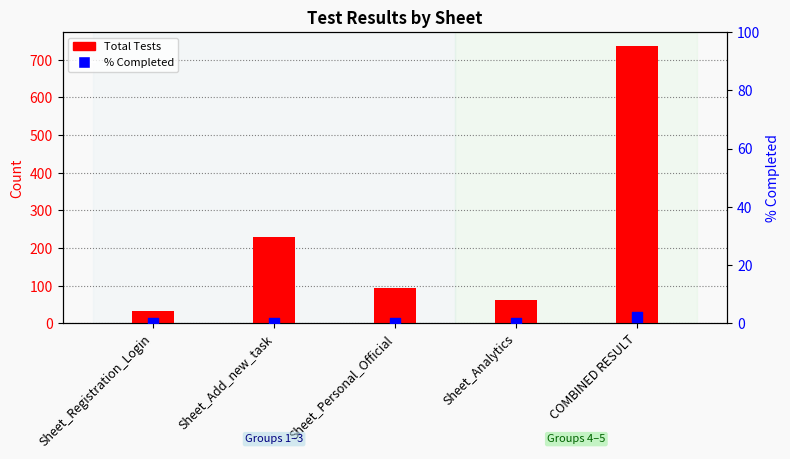

At how many categories does at least one series exceed 628?

1